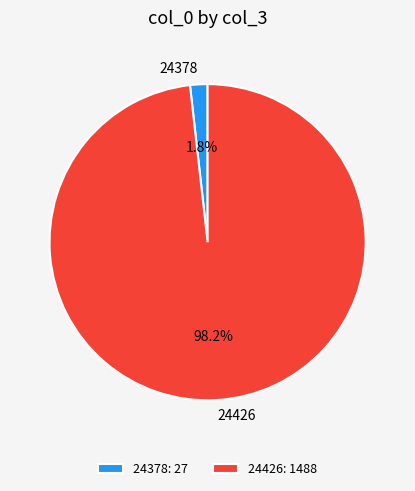

What percentage do 24378 and 24426 together represent?

100.0%